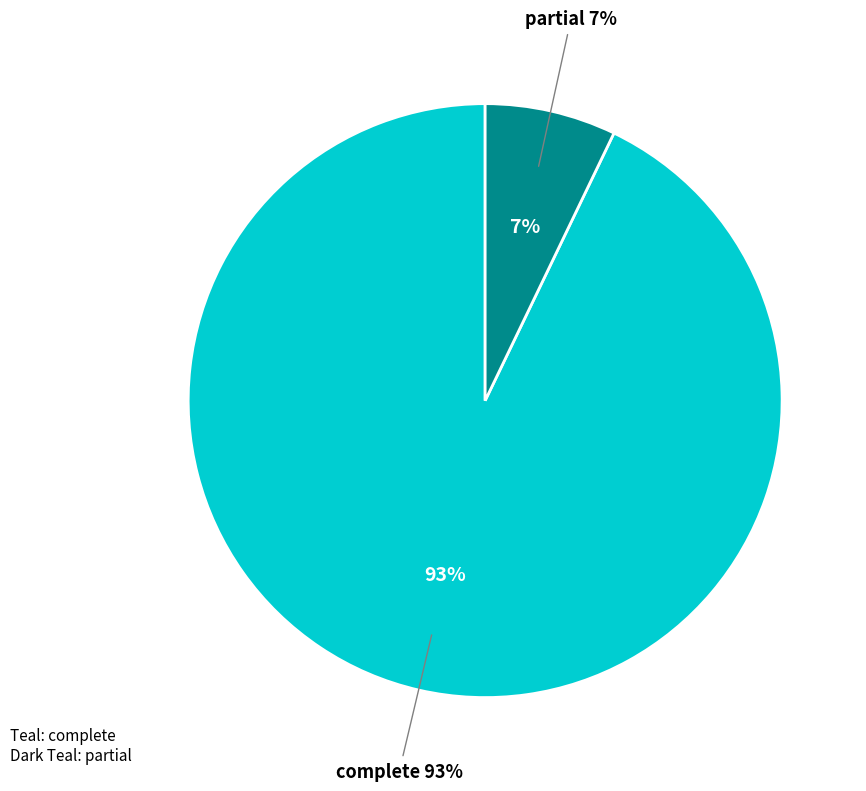

Which category has the smallest portion of the pie?

partial